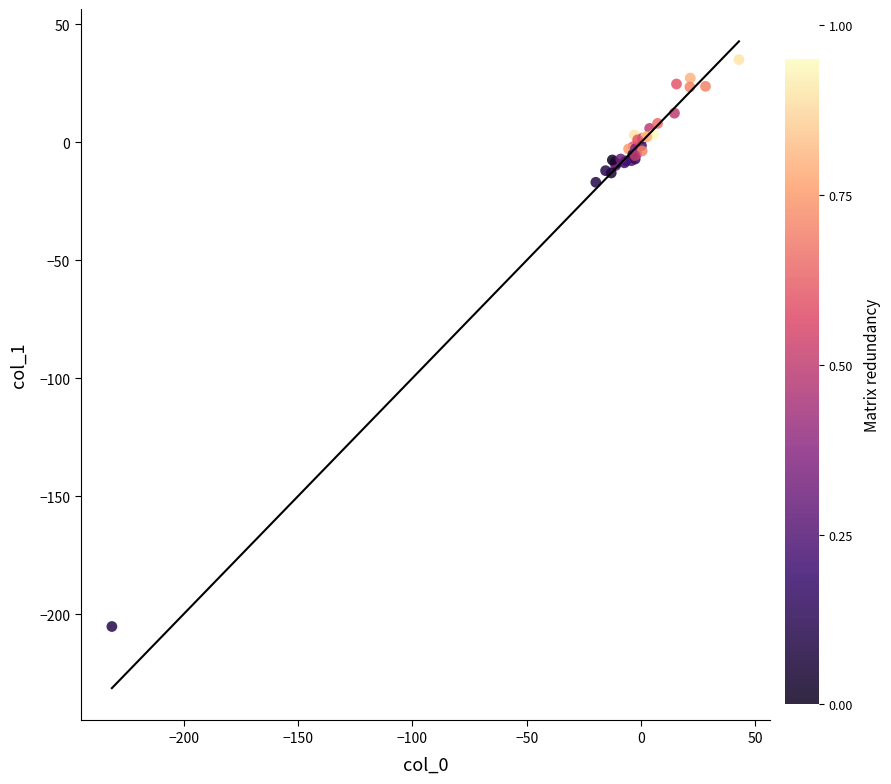

What Y value in the scatter plot is closest to -85?

-16.9